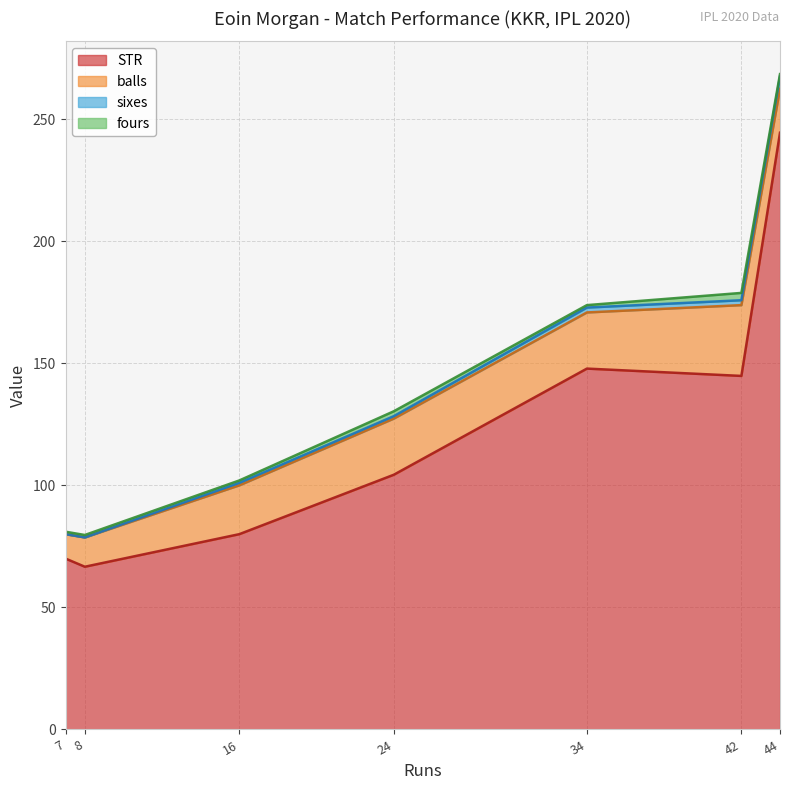

What is the lowest value of the STR series?

66.7